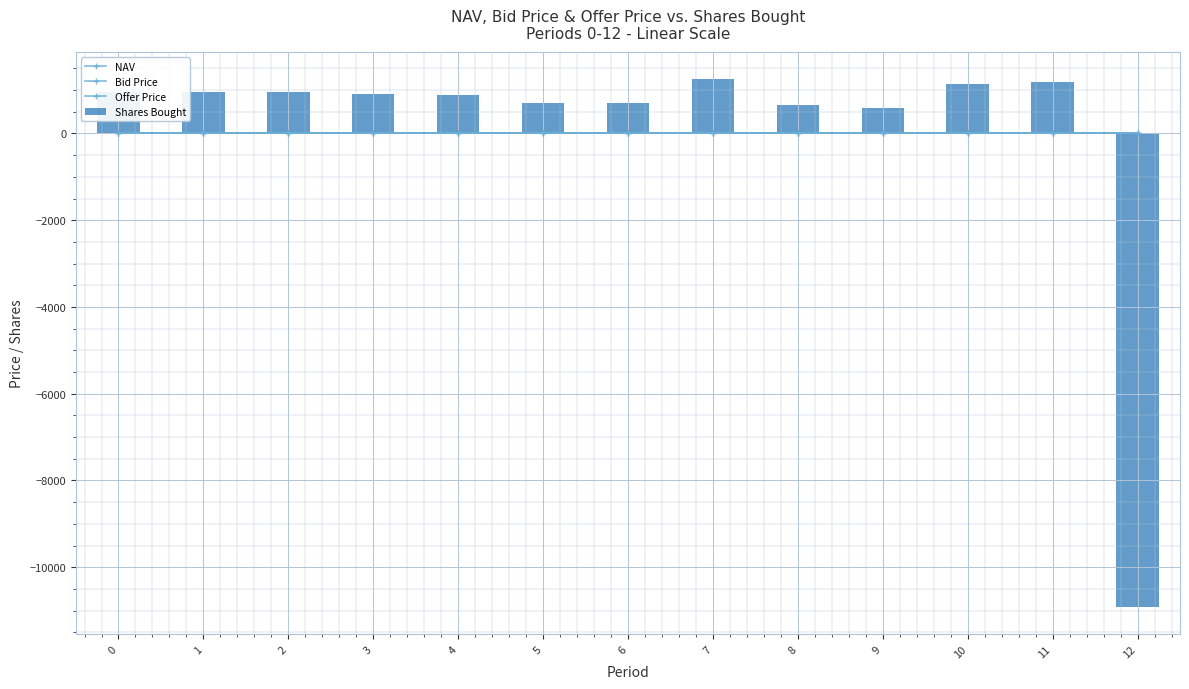

Which series changed the most between 10 and 11?

Shares Bought